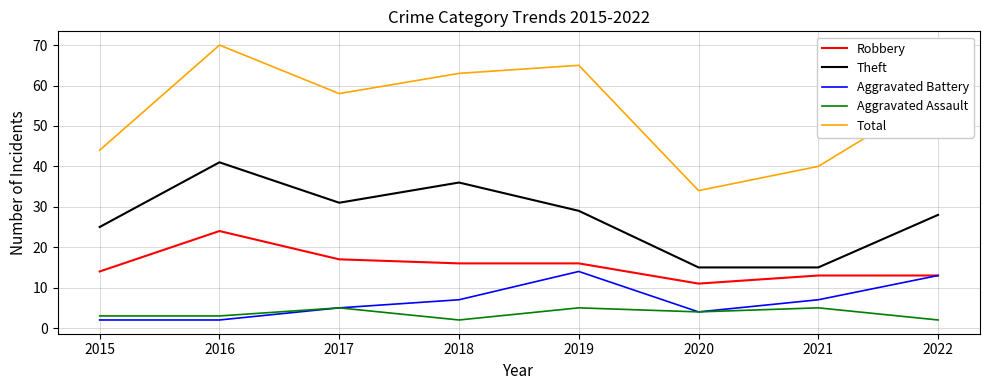

Reading left to right, transcribe all the data shown in this chart.

Robbery: 2015=14	2016=24	2017=17	2018=16	2019=16	2020=11	2021=13	2022=13
Theft: 2015=25	2016=41	2017=31	2018=36	2019=29	2020=15	2021=15	2022=28
Aggravated Battery: 2015=2	2016=2	2017=5	2018=7	2019=14	2020=4	2021=7	2022=13
Aggravated Assault: 2015=3	2016=3	2017=5	2018=2	2019=5	2020=4	2021=5	2022=2
Total: 2015=44	2016=70	2017=58	2018=63	2019=65	2020=34	2021=40	2022=58